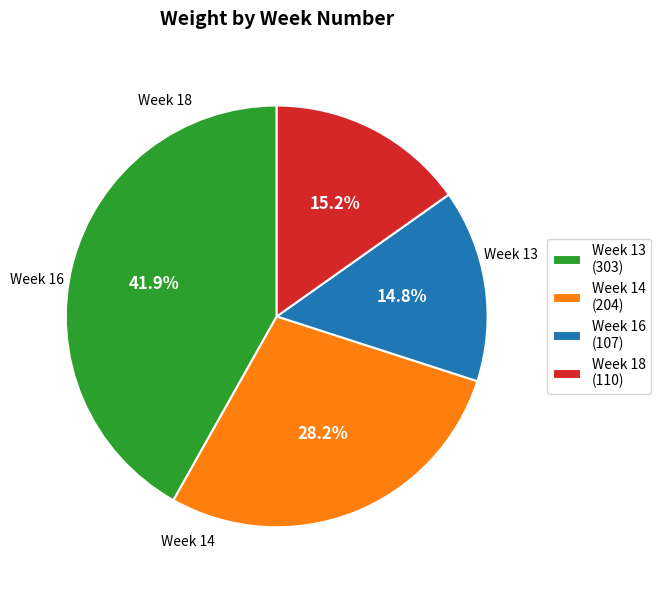

Is there any slice that represents more than half of the pie?

No